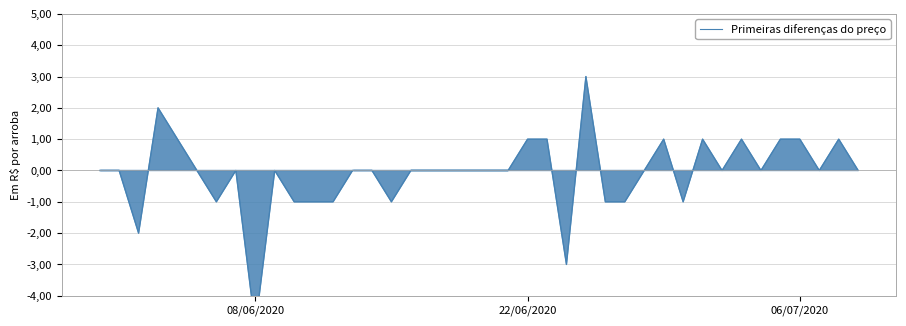

The value at 06/07/2020 is 2. True or false?

False